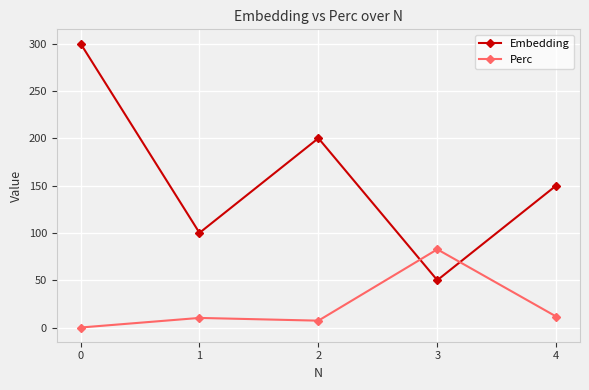

What is the total value across all series at 0?

300.0